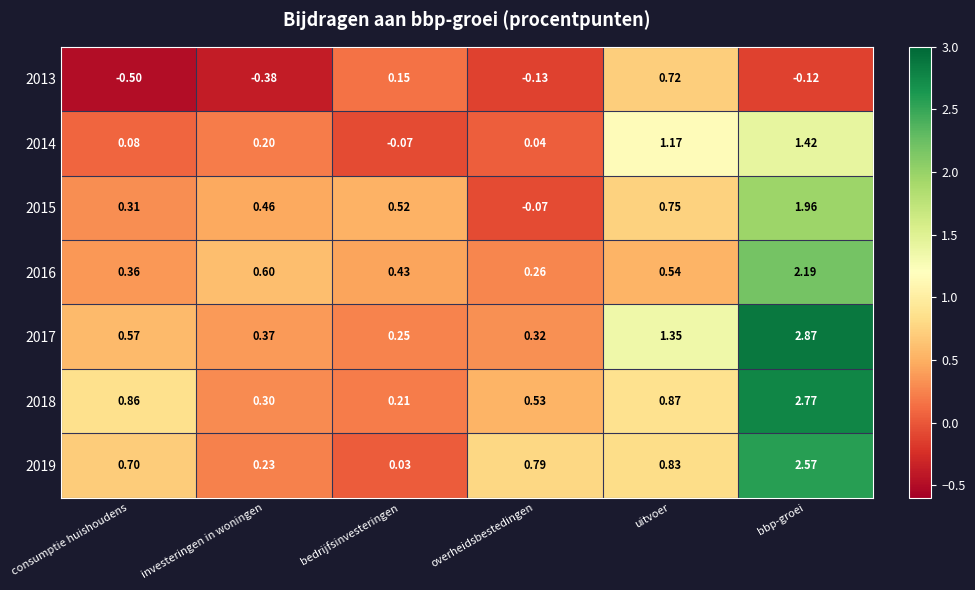

At which label does 2014 reach its peak?

bbp-groei